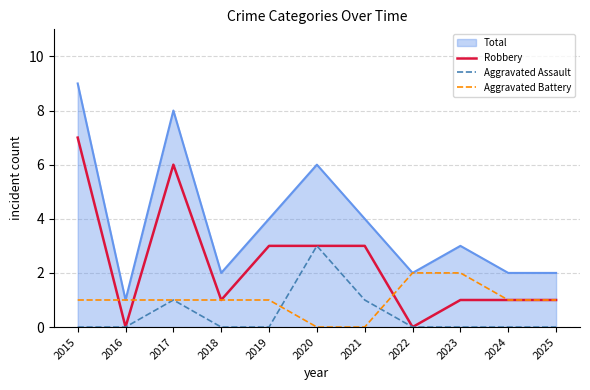

What are all the series names shown in the legend?

Total, Robbery, Aggravated Assault, Aggravated Battery